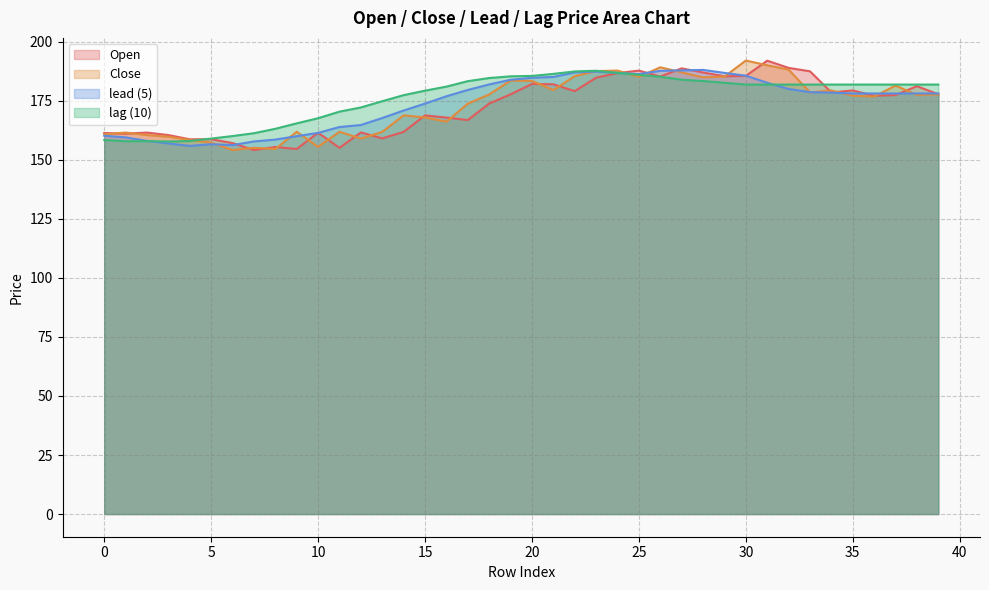

At which category is the sum across all series the highest?

24